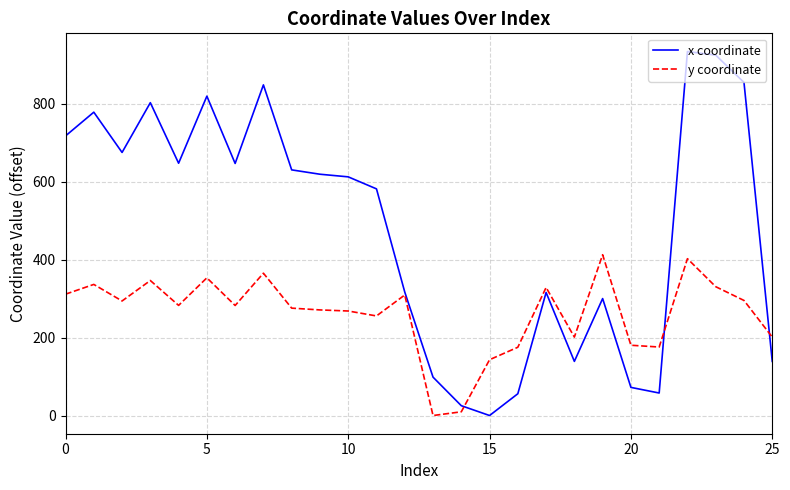

What is the greatest value displayed?

933.3